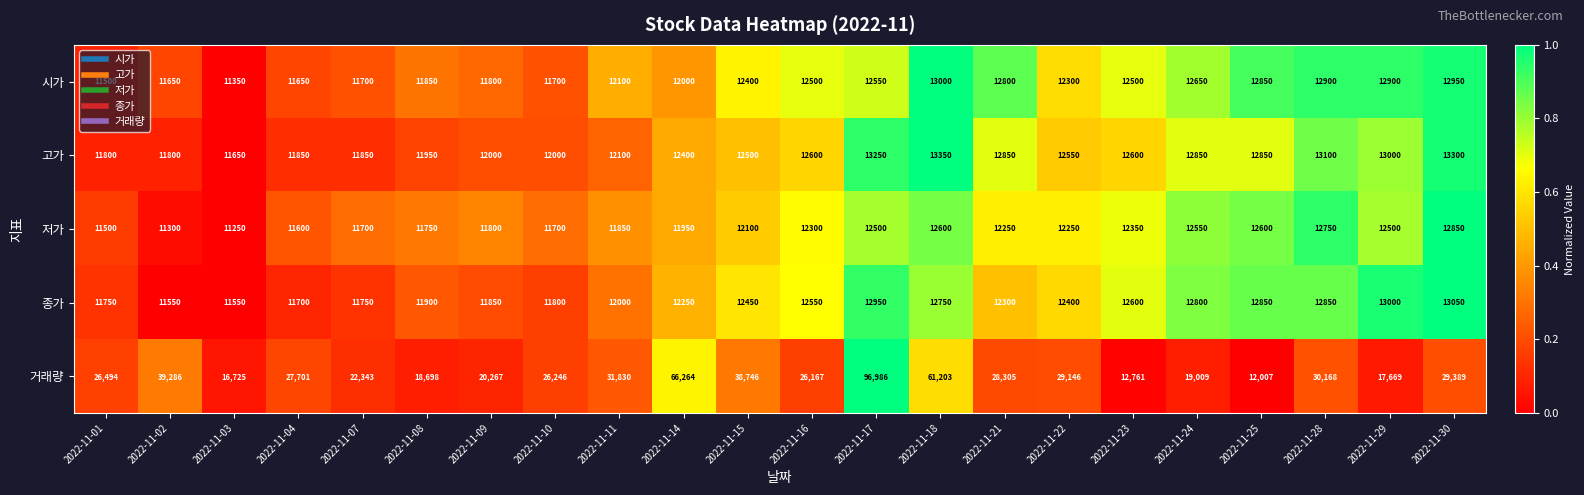

Is the value of 시가 at 2022-11-11 greater than the value of 고가 at 2022-11-21?

No